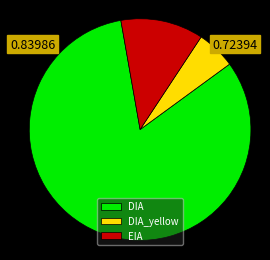

Rank the categories by value from highest to lowest.

DIA, EIA, DIA_yellow